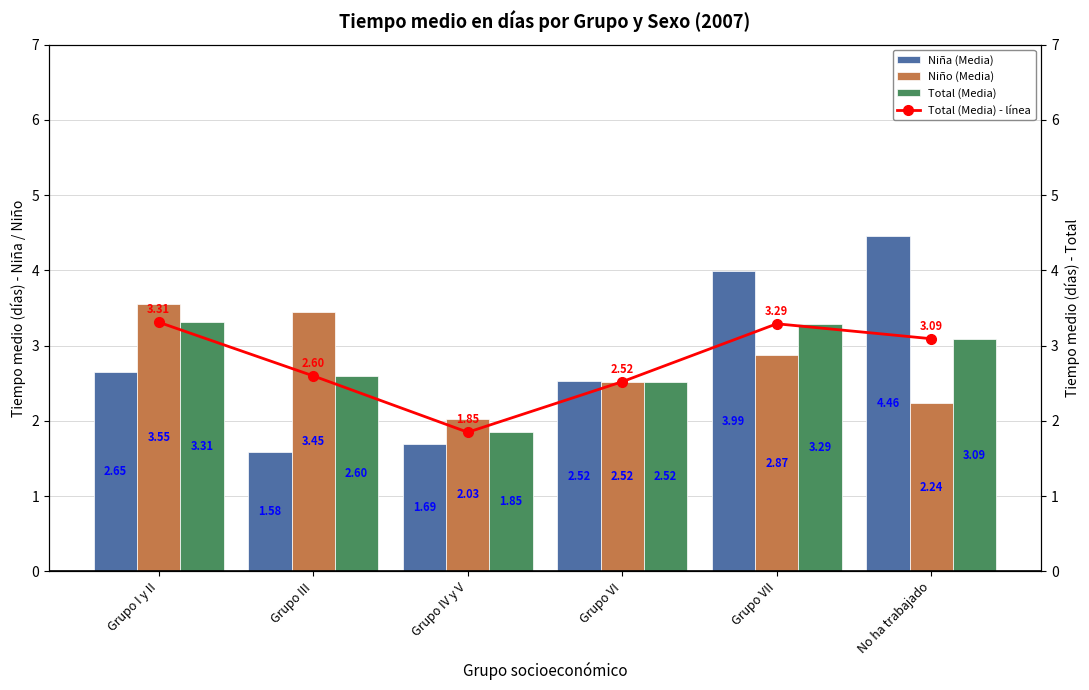

The value of Niño (Media) at Grupo VI is 2.5. True or false?

True